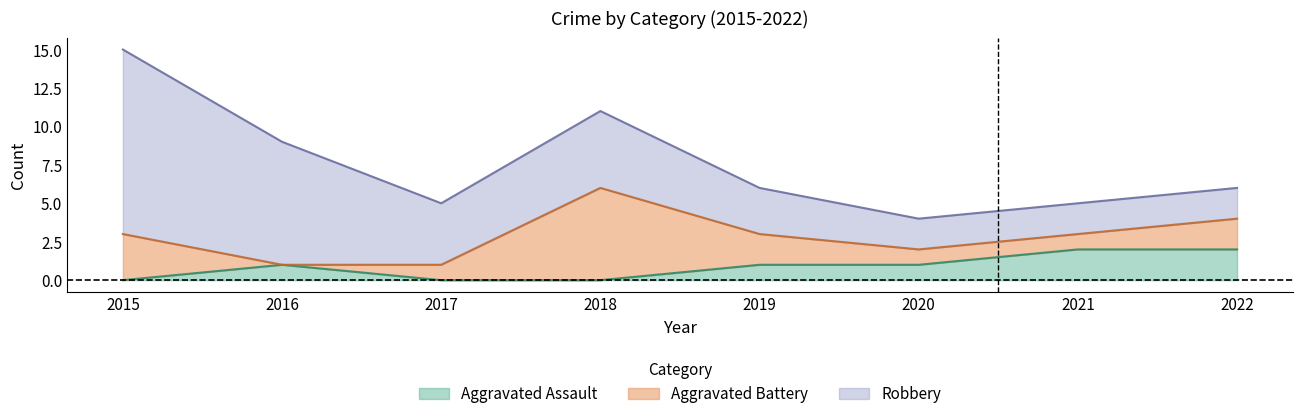

Rank the series at 2017 from highest to lowest value.

Robbery, Aggravated Battery, Aggravated Assault